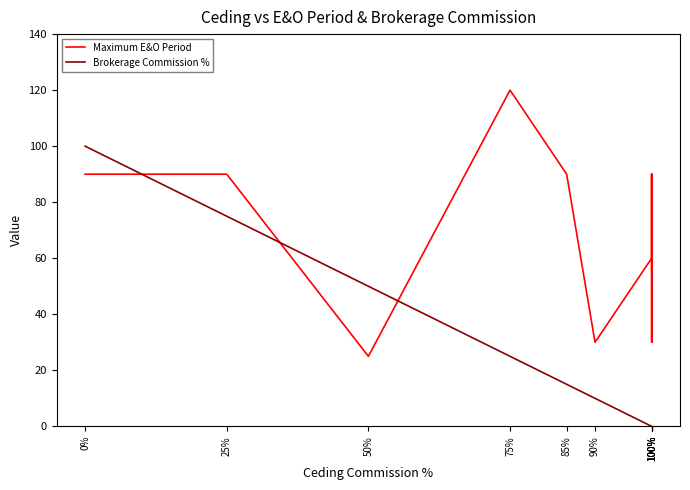

What is the greatest value displayed?

120